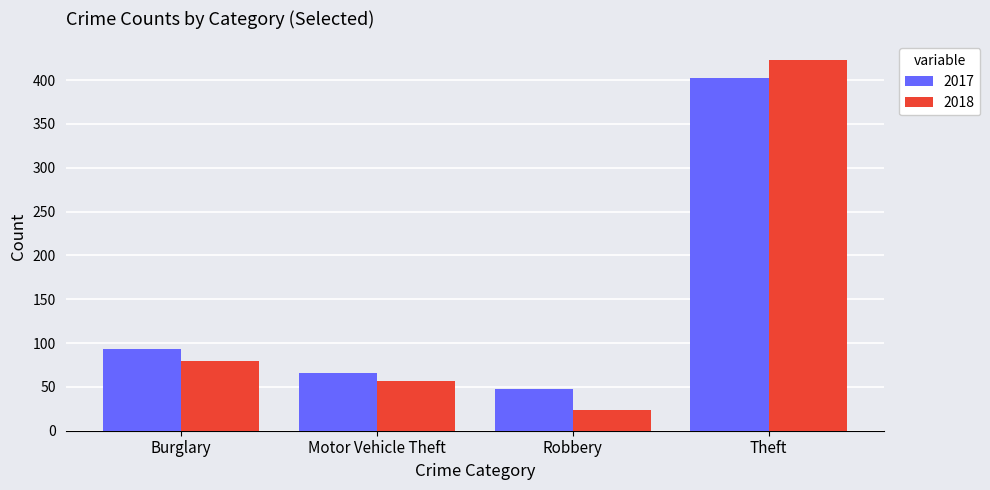

How many data points in 2018 are less than 80?

2